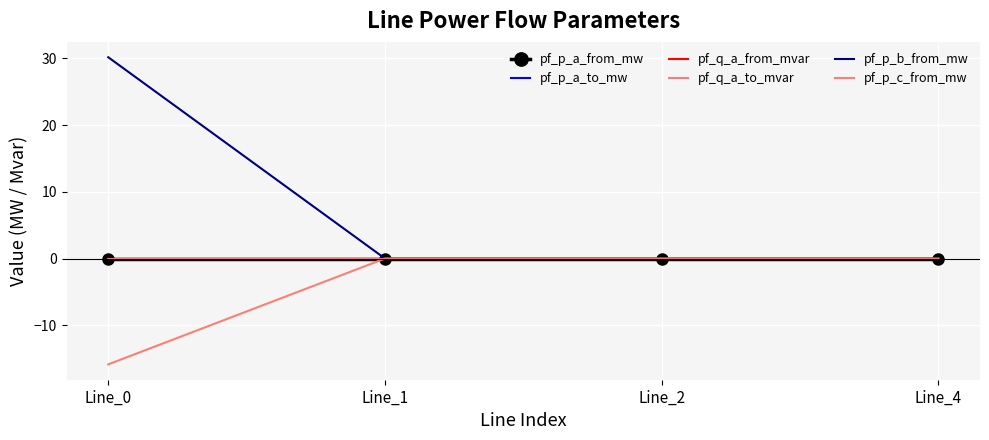

What is the value of the pf_p_b_from_mw point at the 1st from the left?

30.2